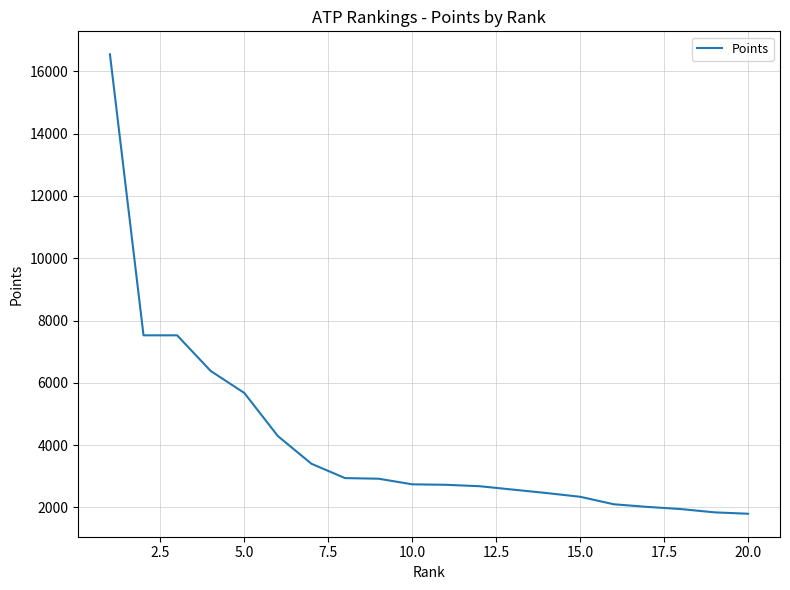

What is the smallest value displayed?

1795